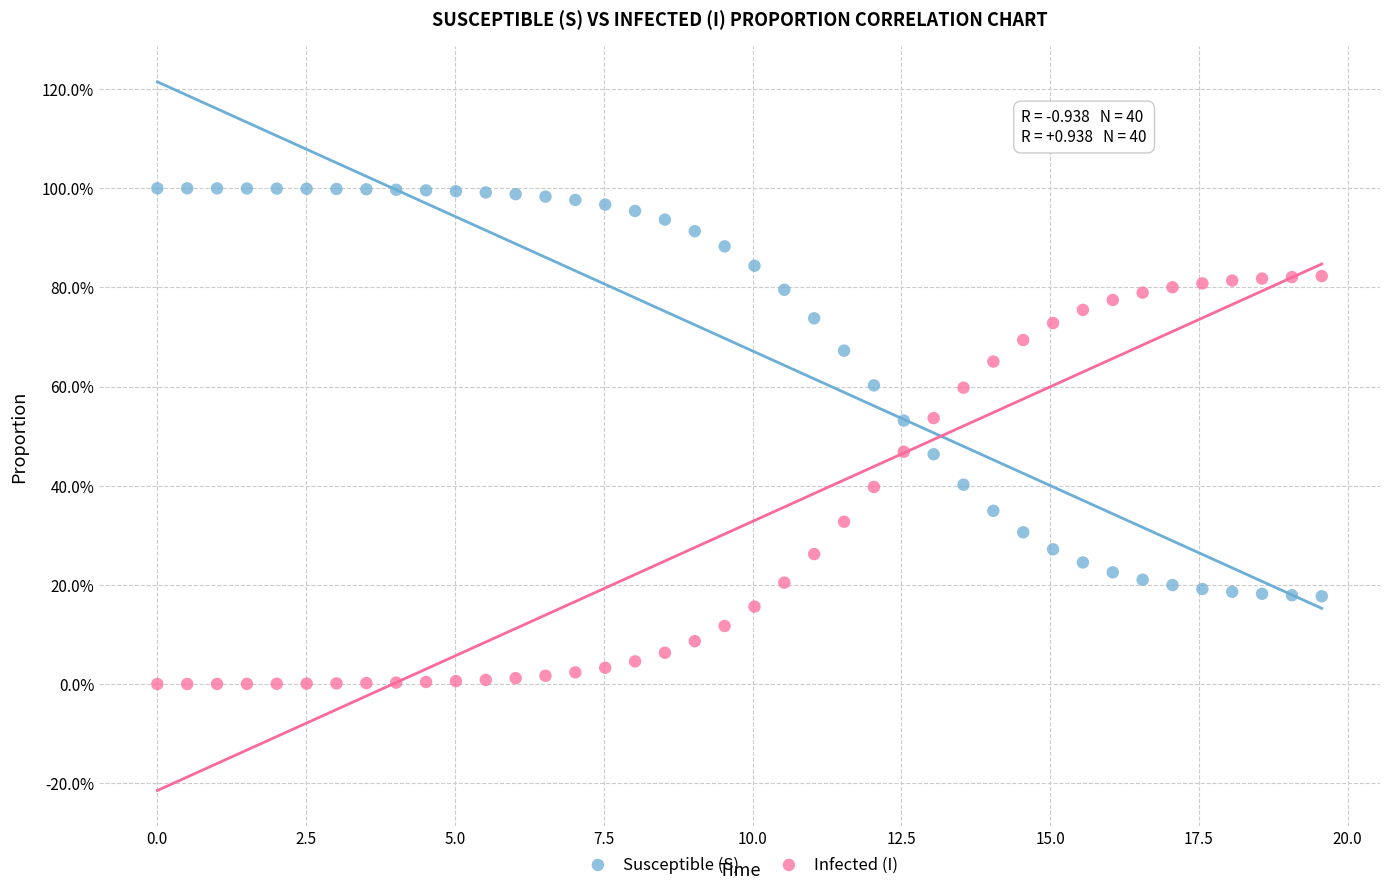

Which series contains the highest Y value?

Susceptible (S)